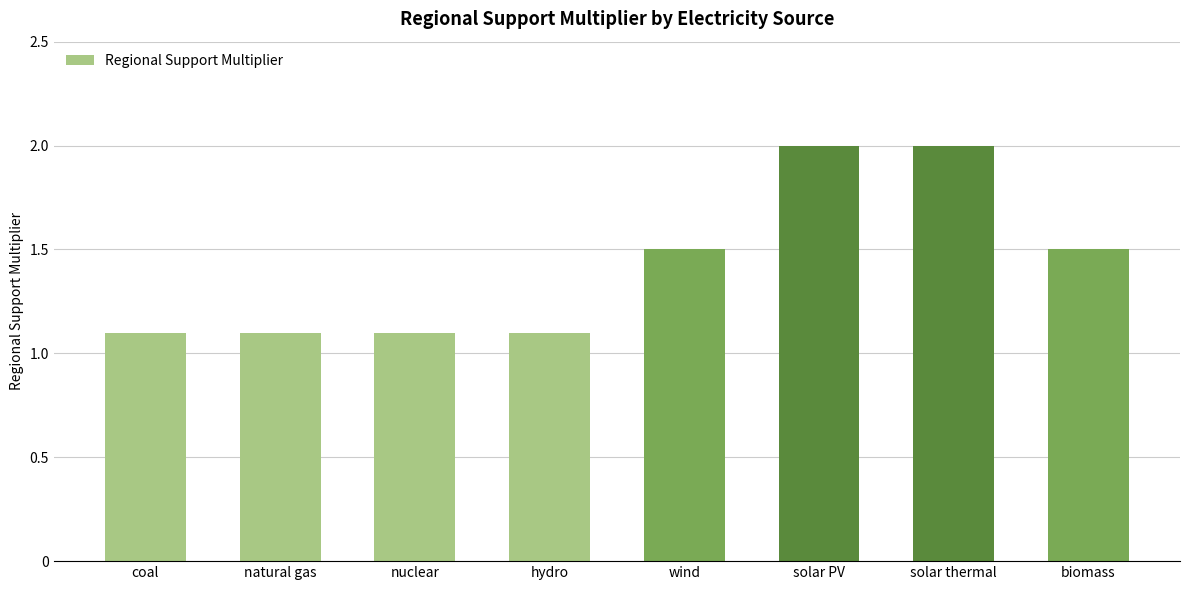

What is the greatest value displayed?

2.0